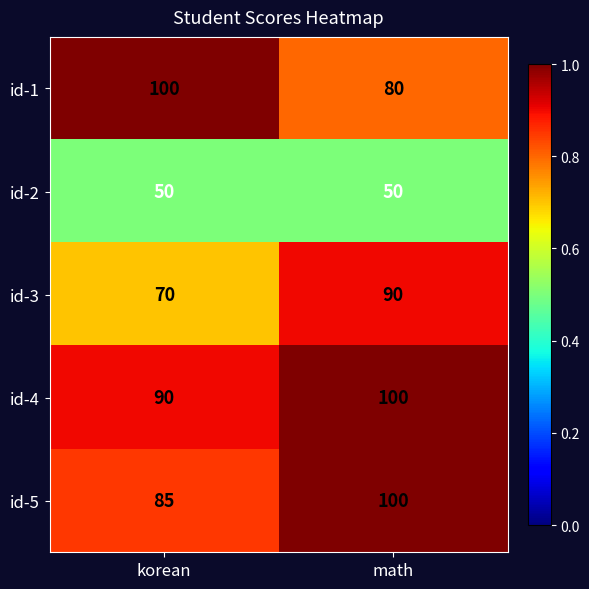

Reading left to right, what are all the values shown in this chart?

id-1: 100	80
id-2: 50	50
id-3: 70	90
id-4: 90	100
id-5: 85	100